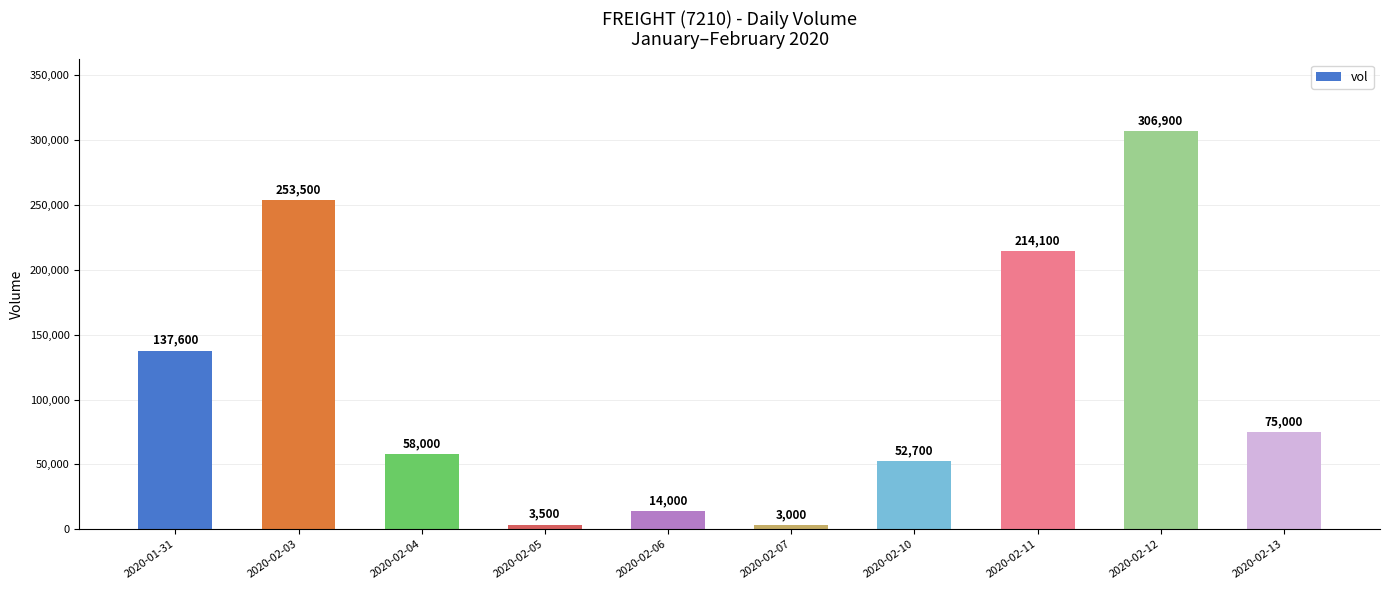

How many values are below 75000?

5